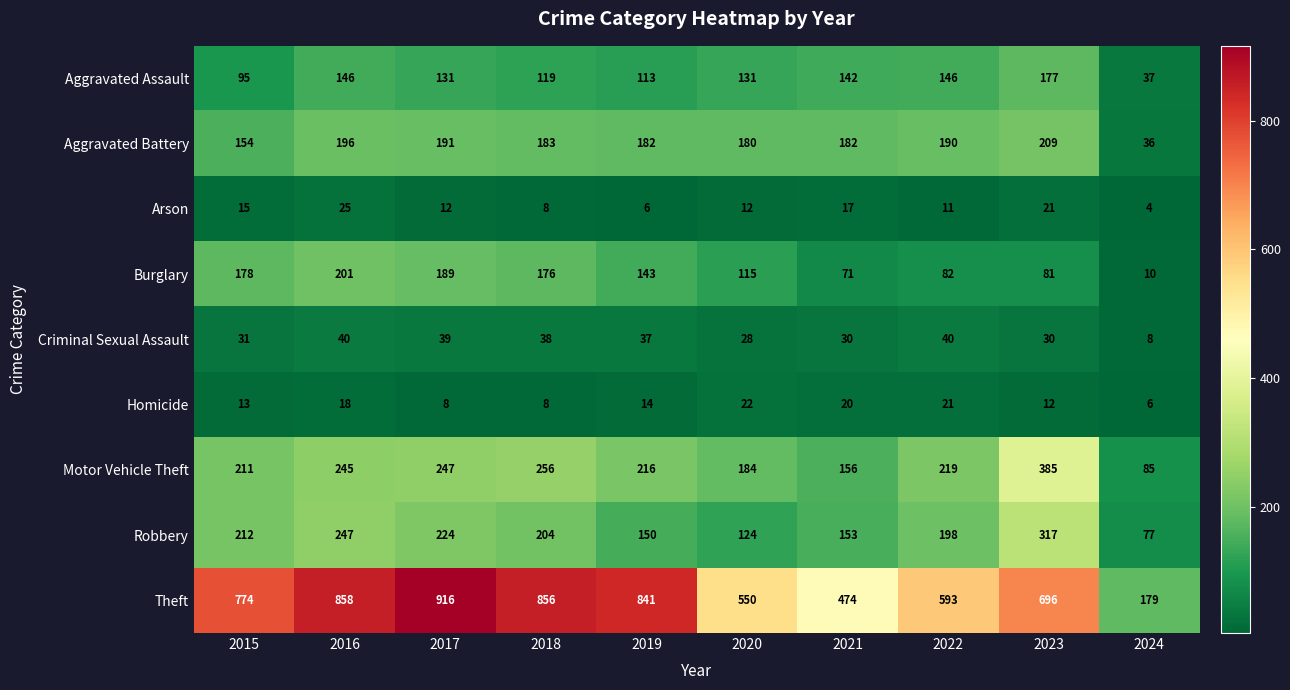

What is the total value across all series at 2018?

1848